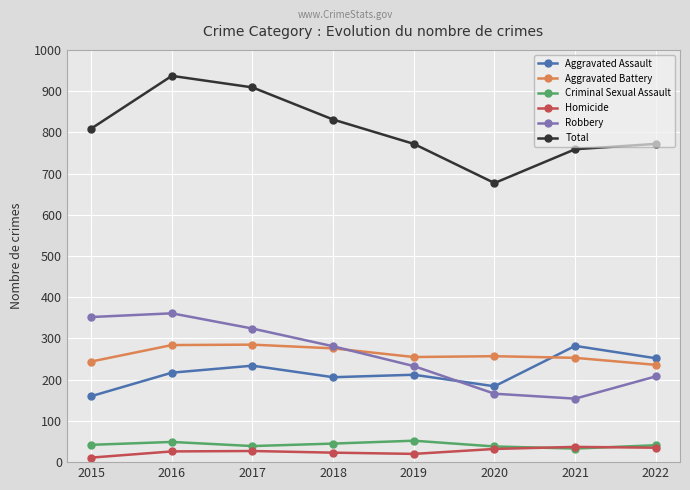

What are all the series names shown in the legend?

Aggravated Assault, Aggravated Battery, Criminal Sexual Assault, Homicide, Robbery, Total